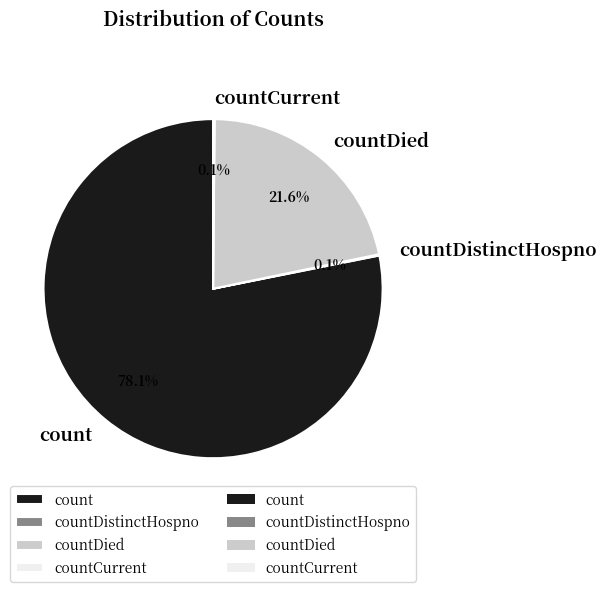

Which has a higher value, count or countDied?

count